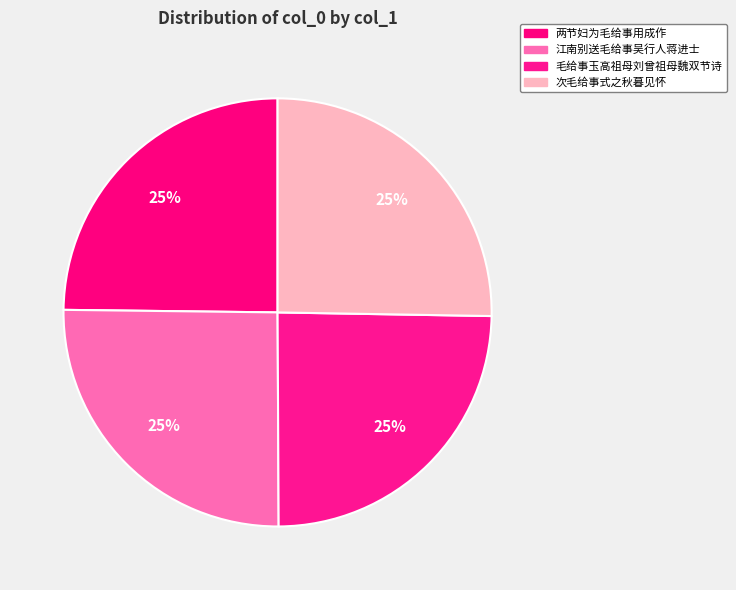

How many segments does this pie chart have?

4